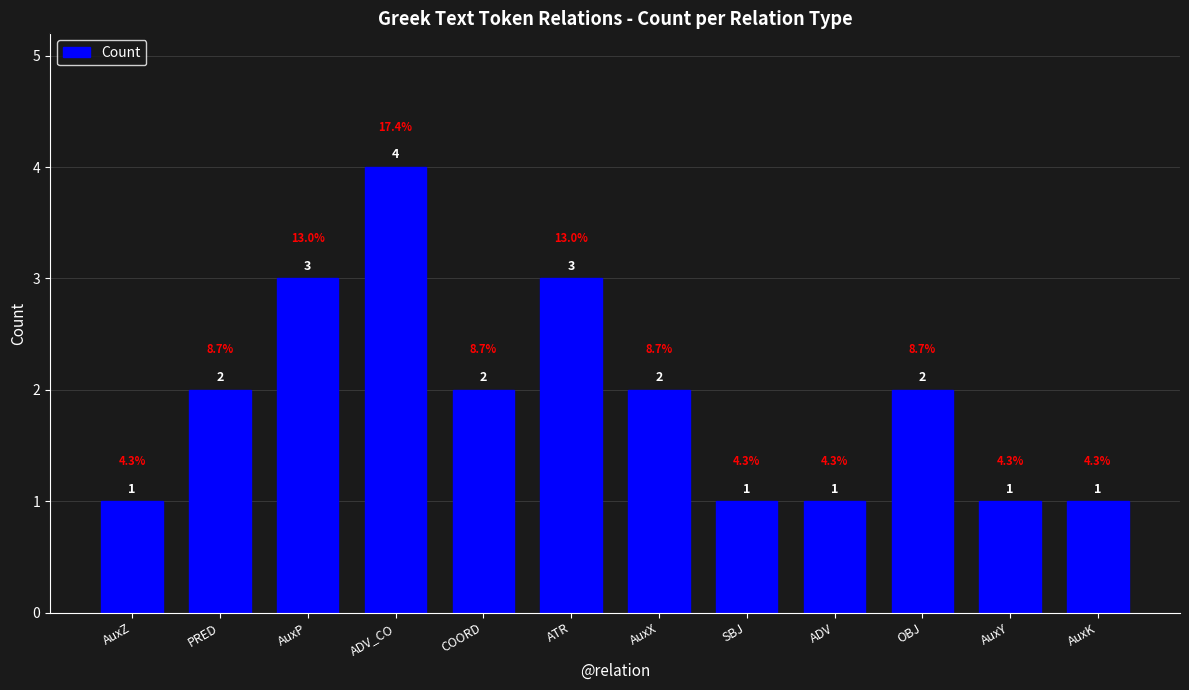

Read the value at AuxY.

1